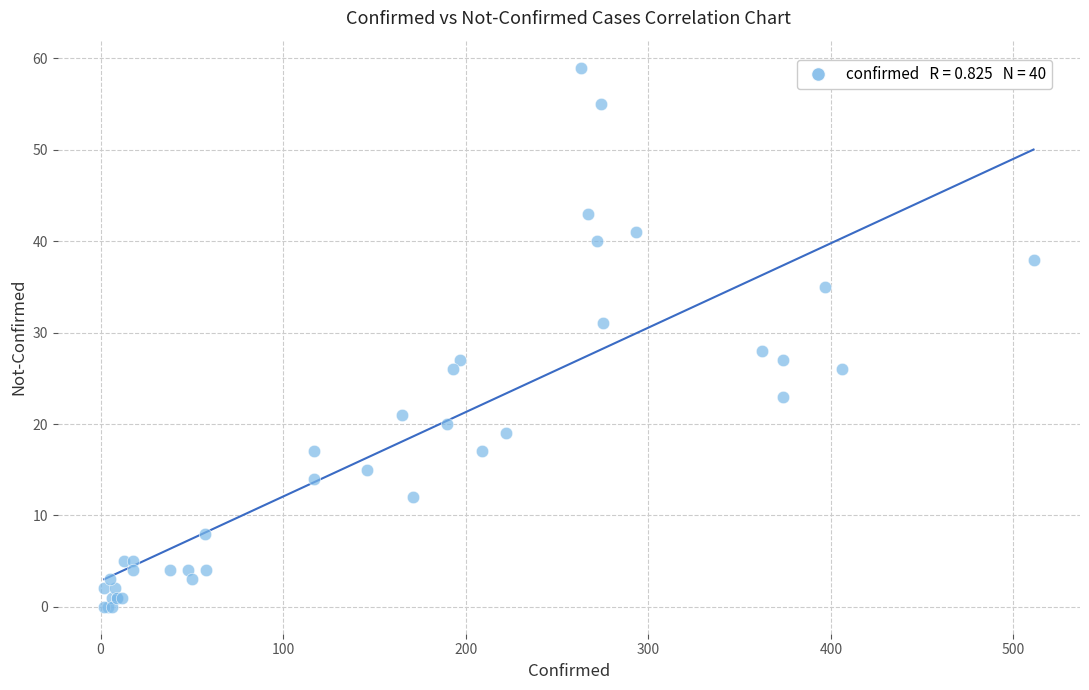

What Y value in the scatter plot is closest to 29?

28